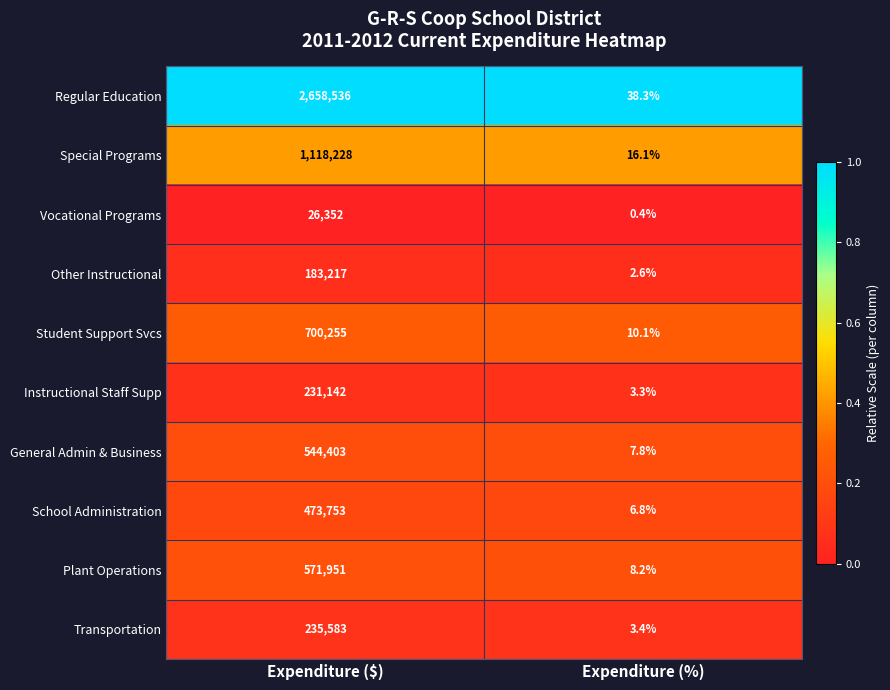

What is the difference between the maximum and minimum values in the Regular Education series?

2658497.7